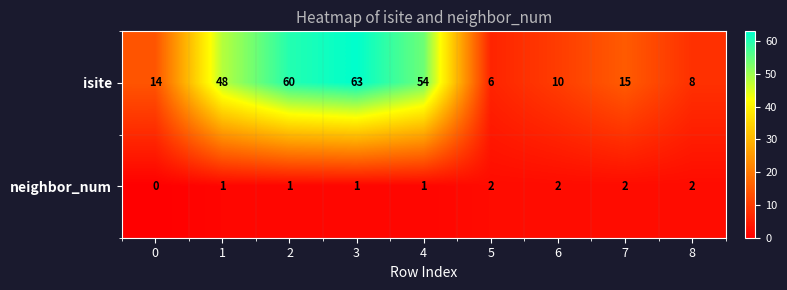

Is it true that isite equals 7 at 0?

False